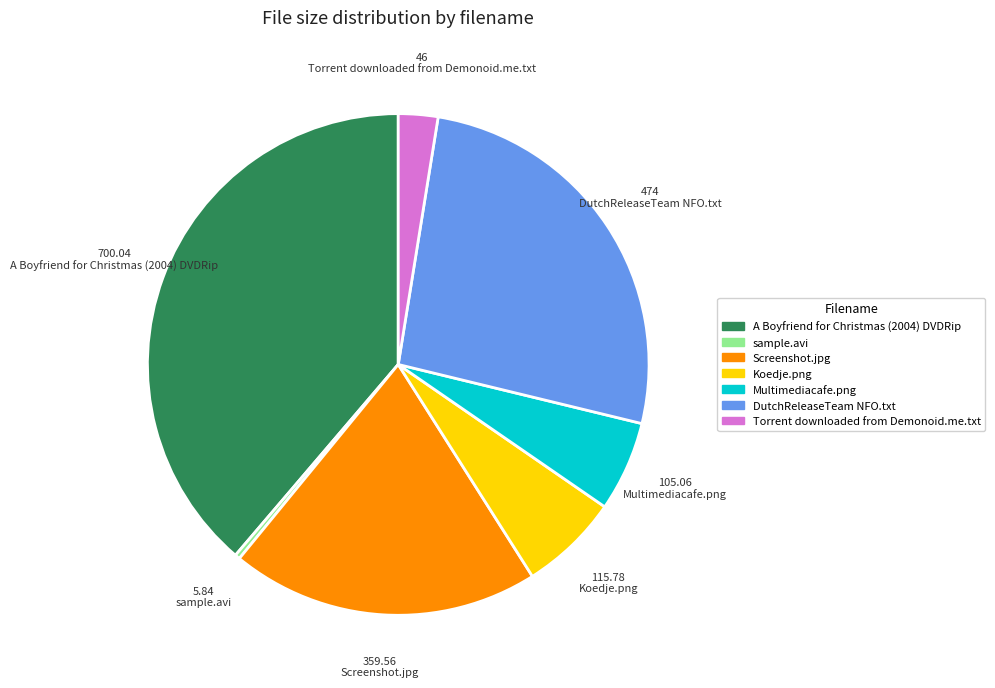

Do sample.avi and DutchReleaseTeam NFO.txt together represent more than half of the pie?

No